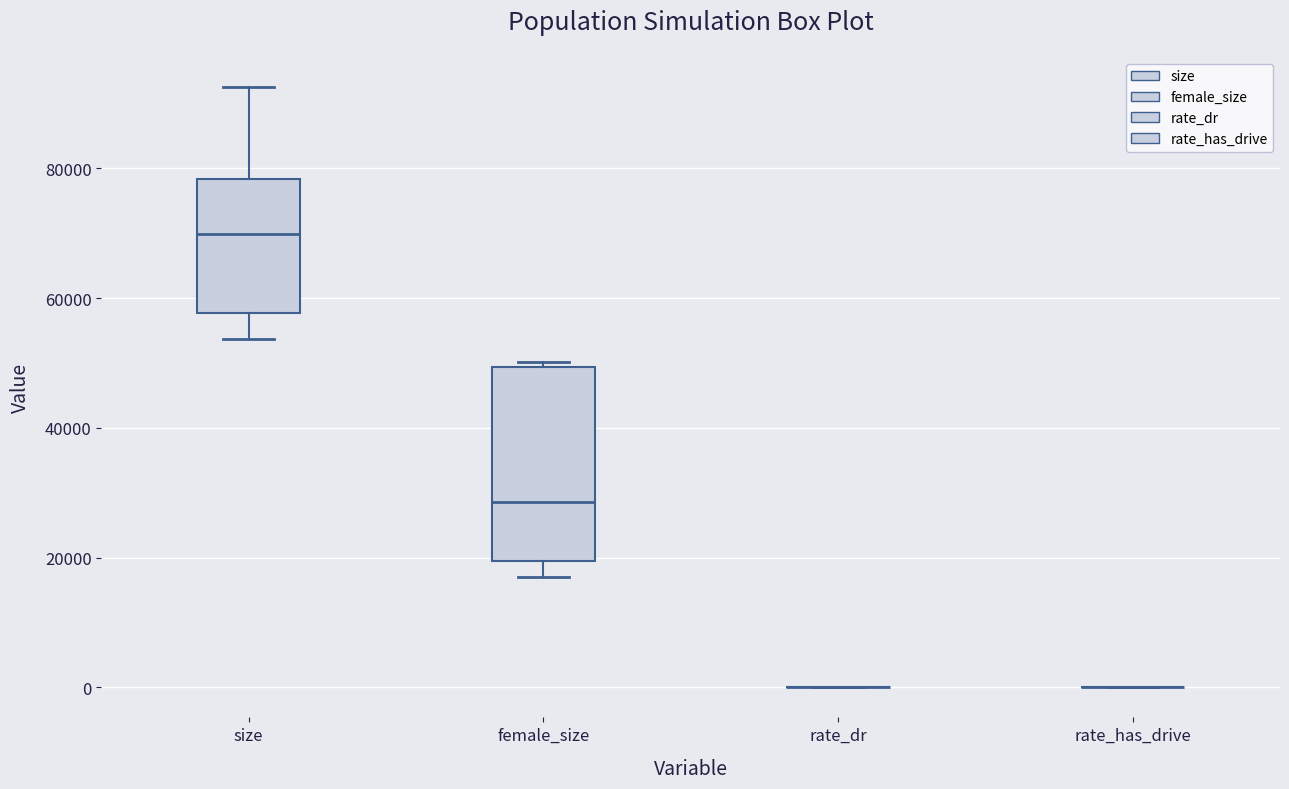

Reading left to right, read every box against the y-axis: the position of its median line, the range the box covers, and the ends of its whiskers. The values are not printed on the chart, so give them approximately, as read against the axis.

size: median 70000, box 58000 to 78000, whiskers 54000 to 92000
female_size: median 28000, box 20000 to 50000, whiskers 16000 to 50000 (just above the box's upper edge)
rate_dr: box collapsed to a line at 0, whiskers 0 to 0
rate_has_drive: box collapsed to a line at 0, whiskers 0 to 0